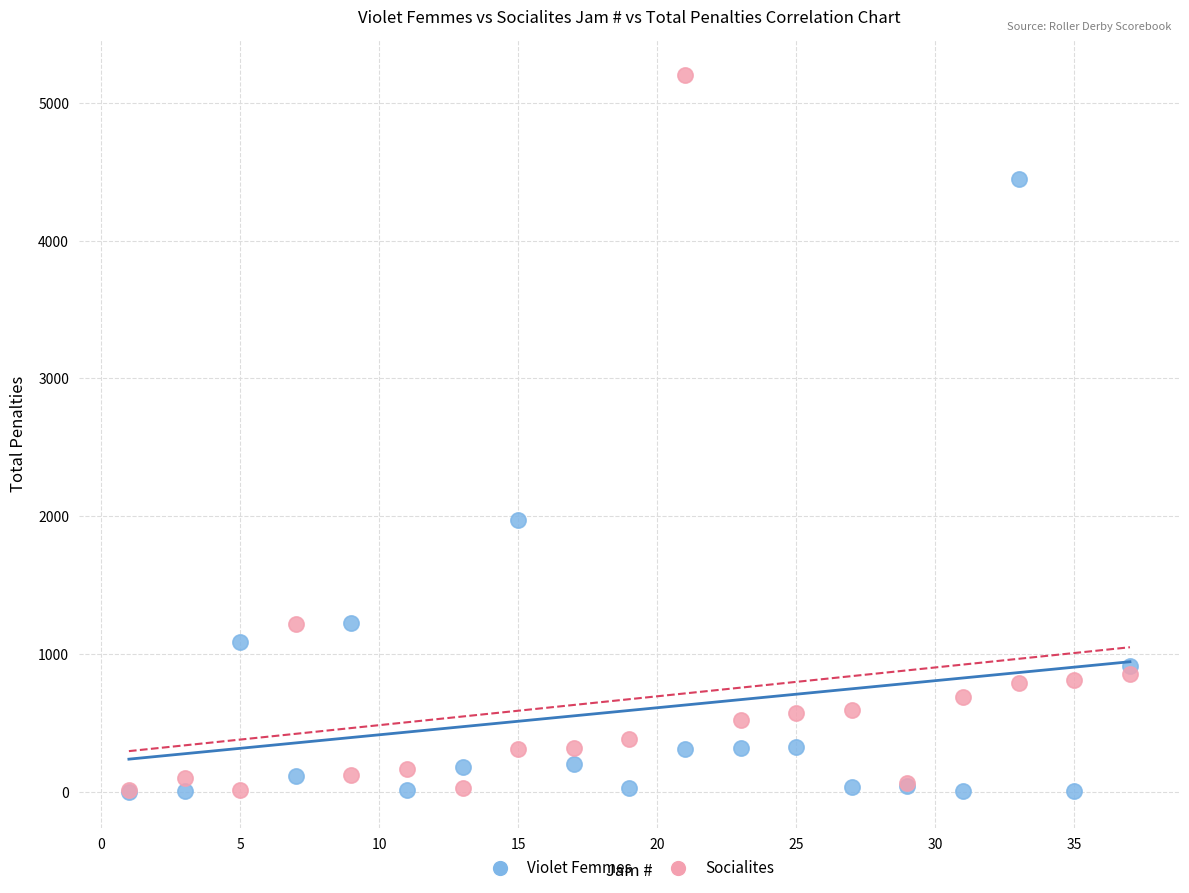

Which series reaches the maximum Y coordinate?

Socialites